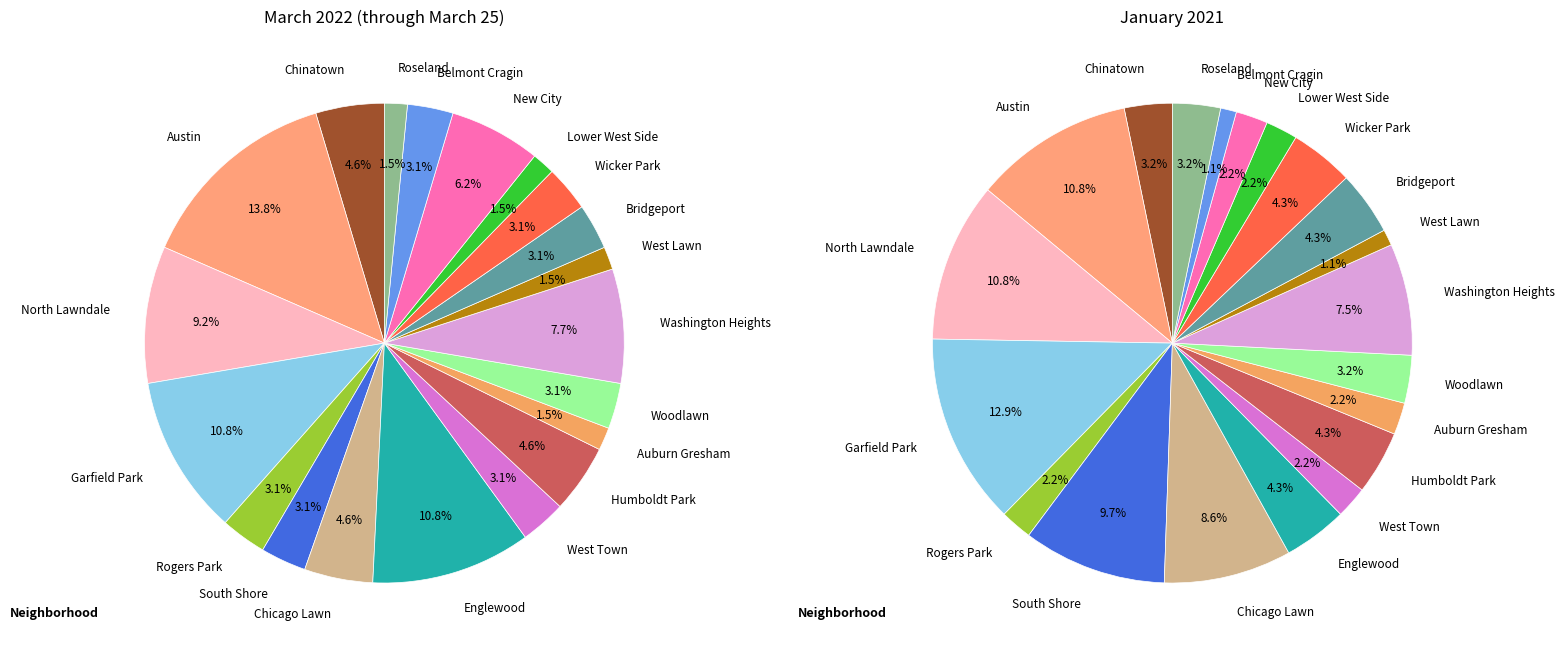

What percentage is the New City slice, to the nearest percent?

6%